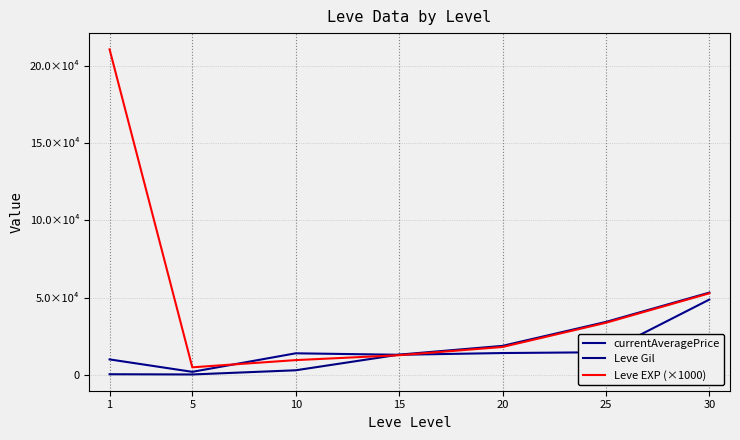

What is the difference between the highest and lowest values at 15?

373.3